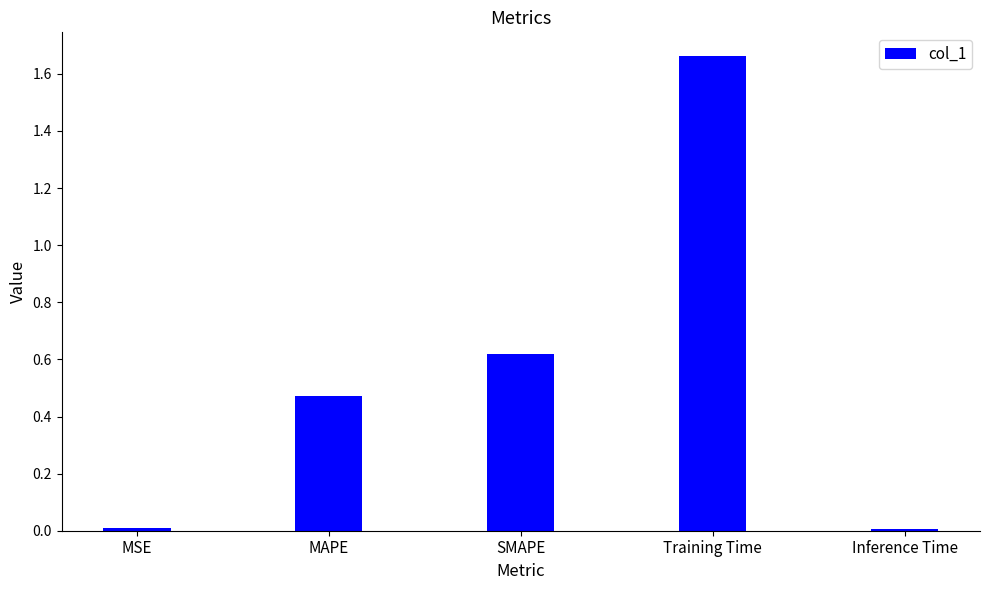

What is the difference between the values at SMAPE and Training Time?

1.0